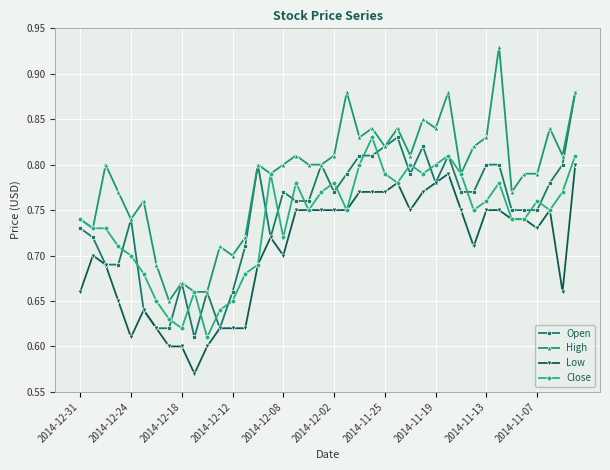

Rank the series by their maximum value, from highest to lowest.

High, Open, Close, Low